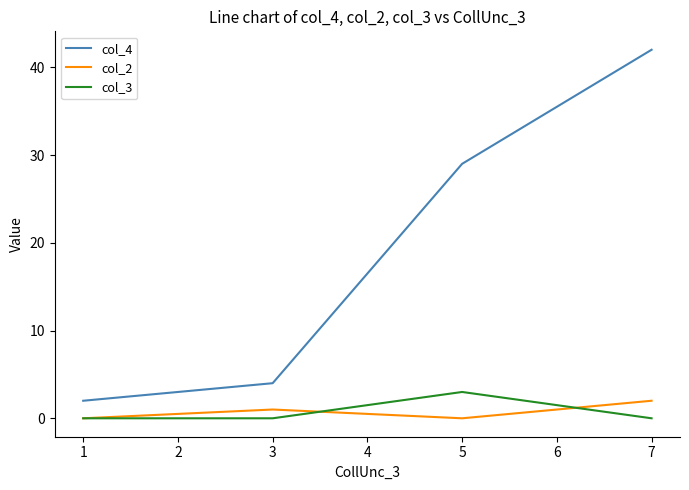

Between 1 and 5, which series saw the biggest shift?

col_4